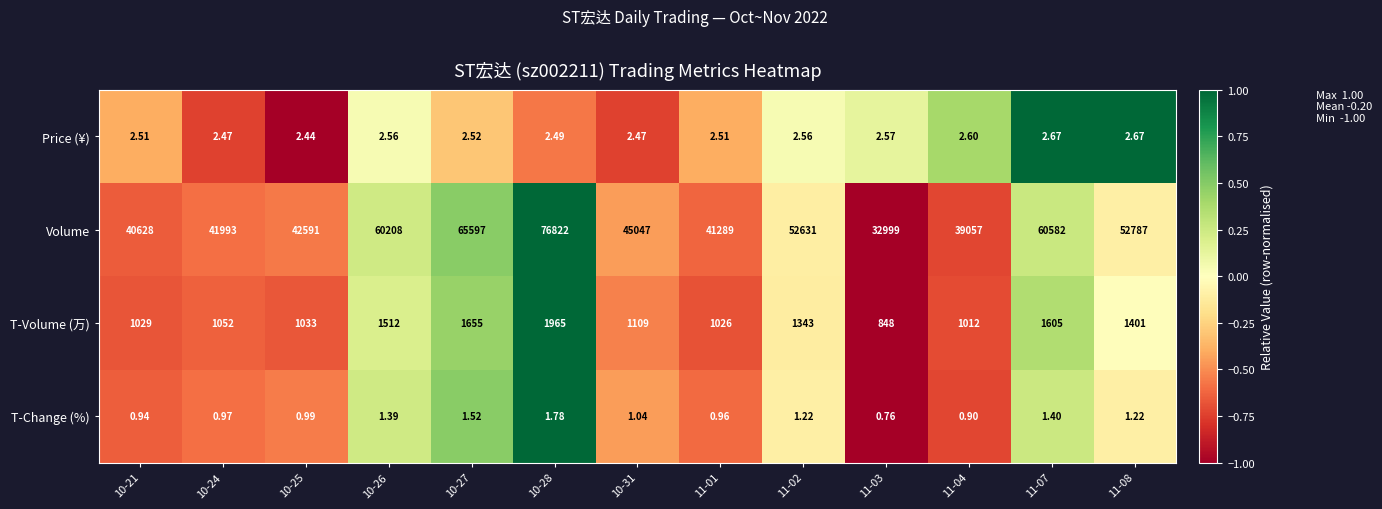

Which series has the largest total across all categories?

Volume